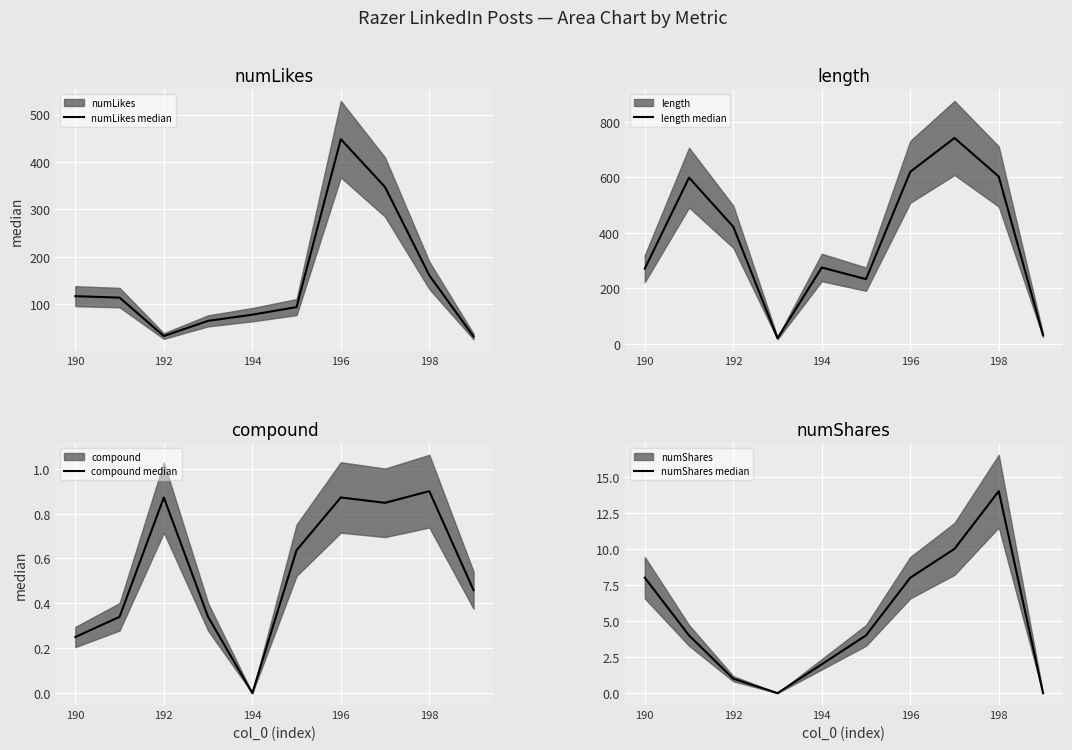

True or false: compound median and length median intersect in this chart.

False